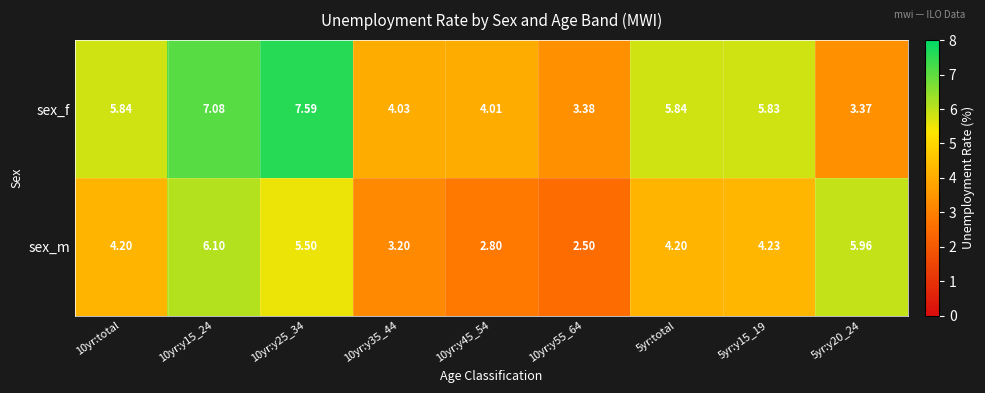

List the series in order of their overall mean, highest first.

sex_f, sex_m